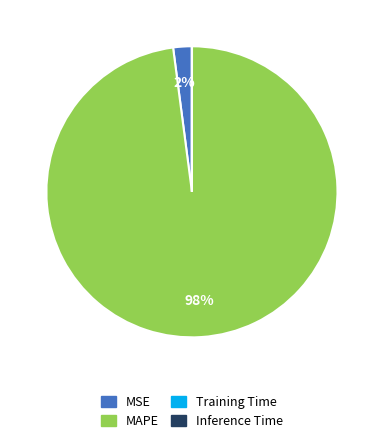

Does MAPE represent more than half of the total?

Yes